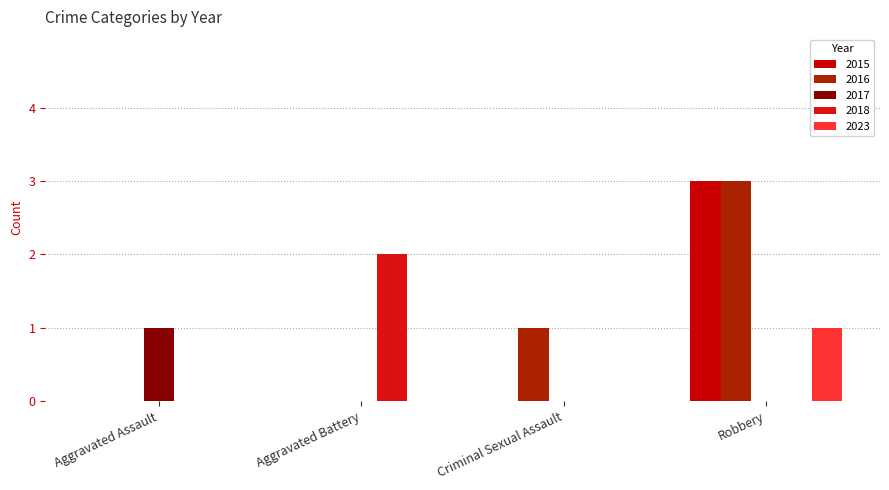

What are all the series names shown in the legend?

2015, 2016, 2017, 2018, 2023